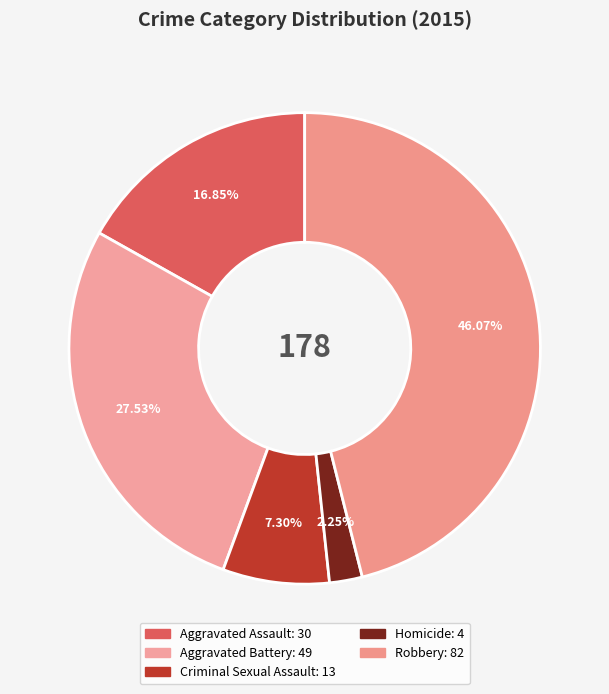

To the nearest percent, what is the difference between the largest and smallest slice percentages?

44%